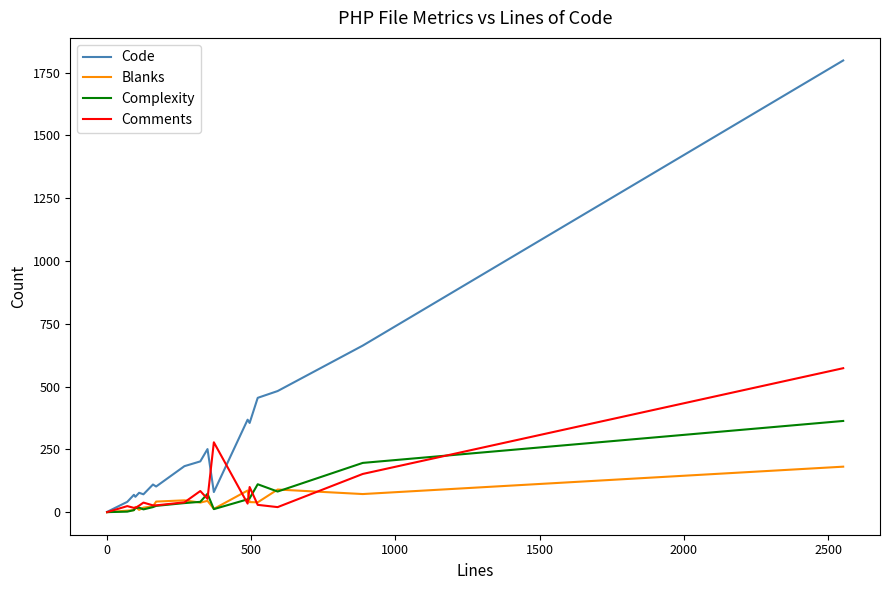

What is the greatest value displayed?

1798